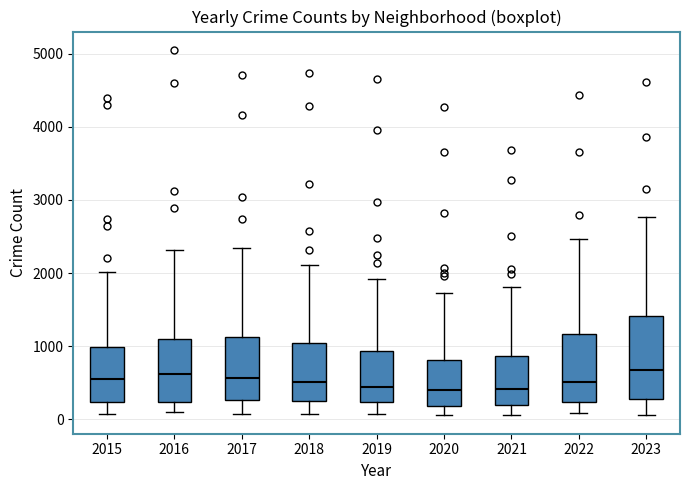

Where is the lower edge of the box at x = 2019 on the y-axis? The values are not printed on the chart, so give them approximately, as read against the axis.

200